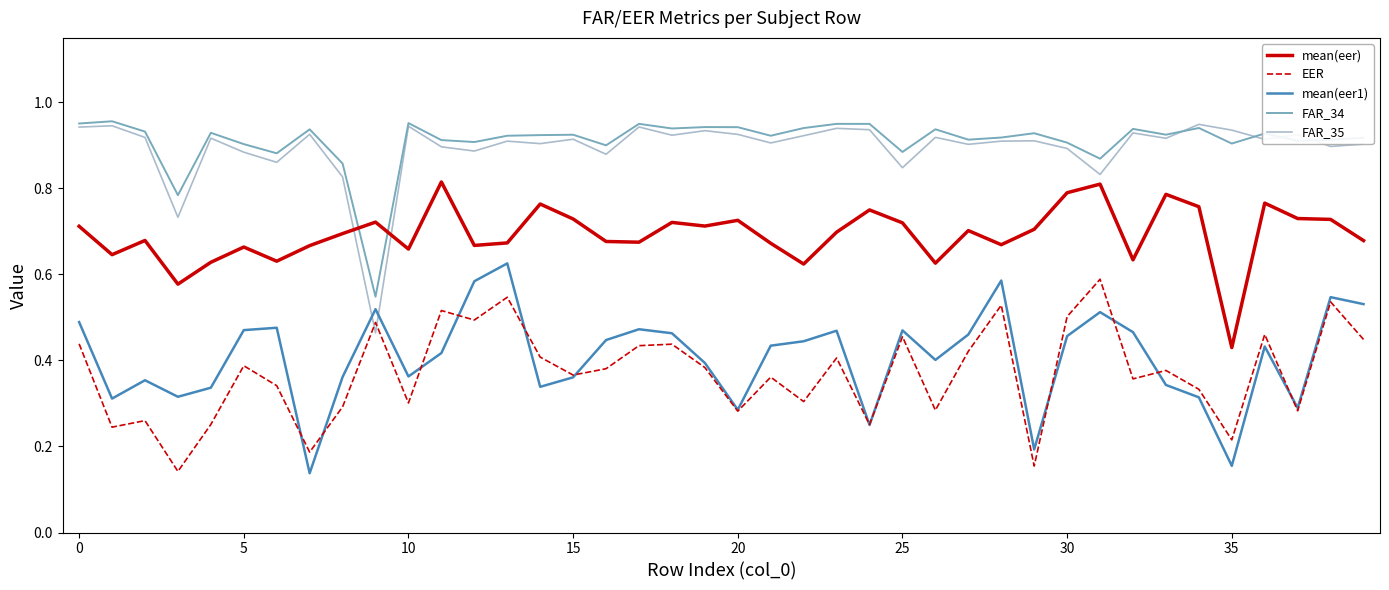

True or false: mean(eer) and EER intersect in this chart.

False